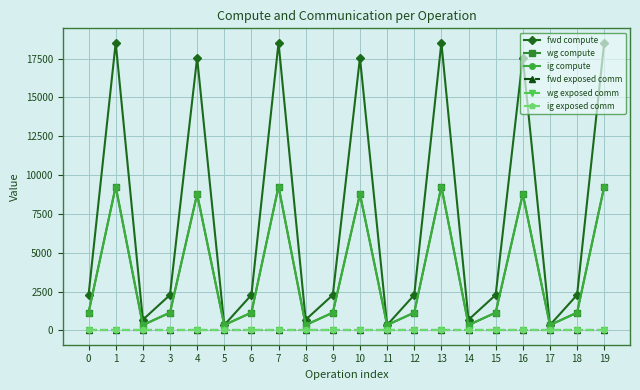

Does the chart have visible grid lines?

Yes